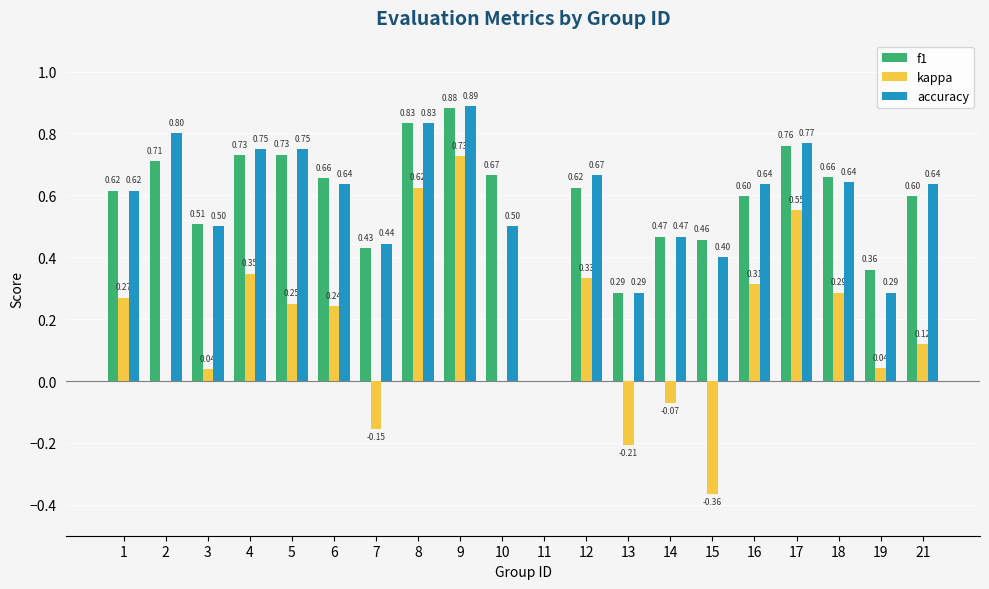

Count the f1 values in the range 0 to 1.

20